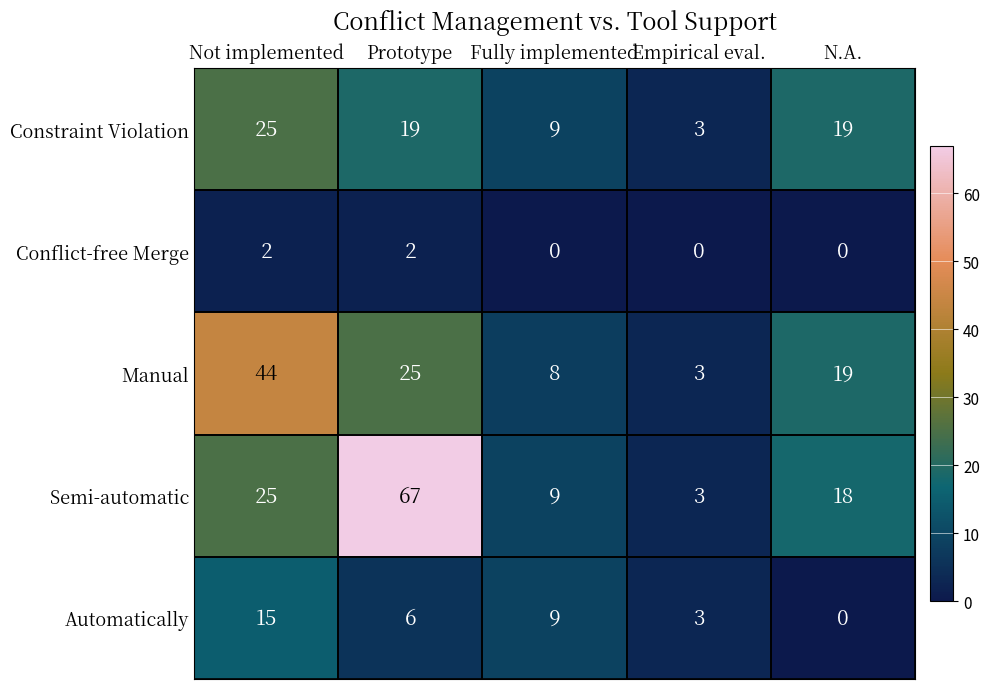

Which series changed the most between Prototype and Empirical eval.?

Semi-automatic